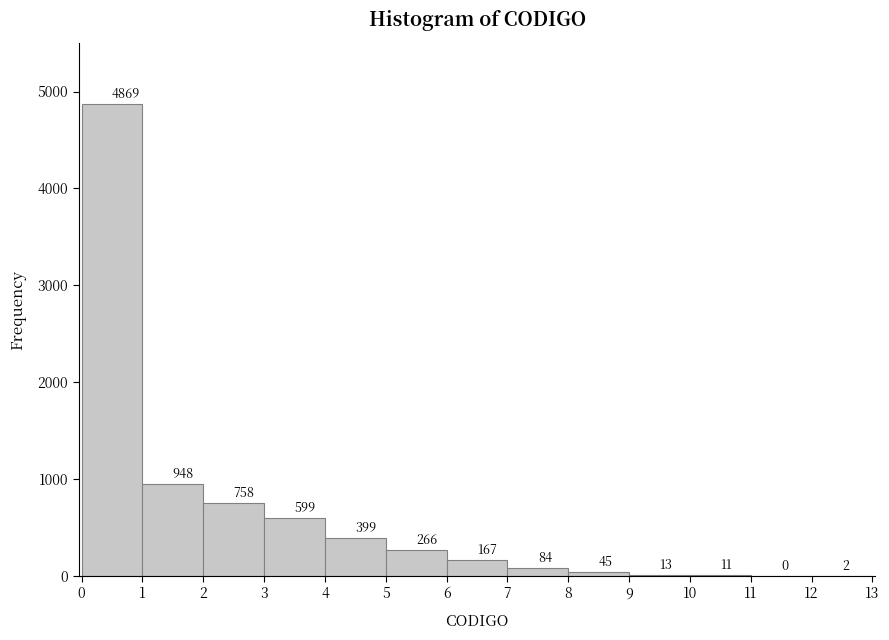

What is the height of the bar covering 2 to 3 on the x-axis?

758